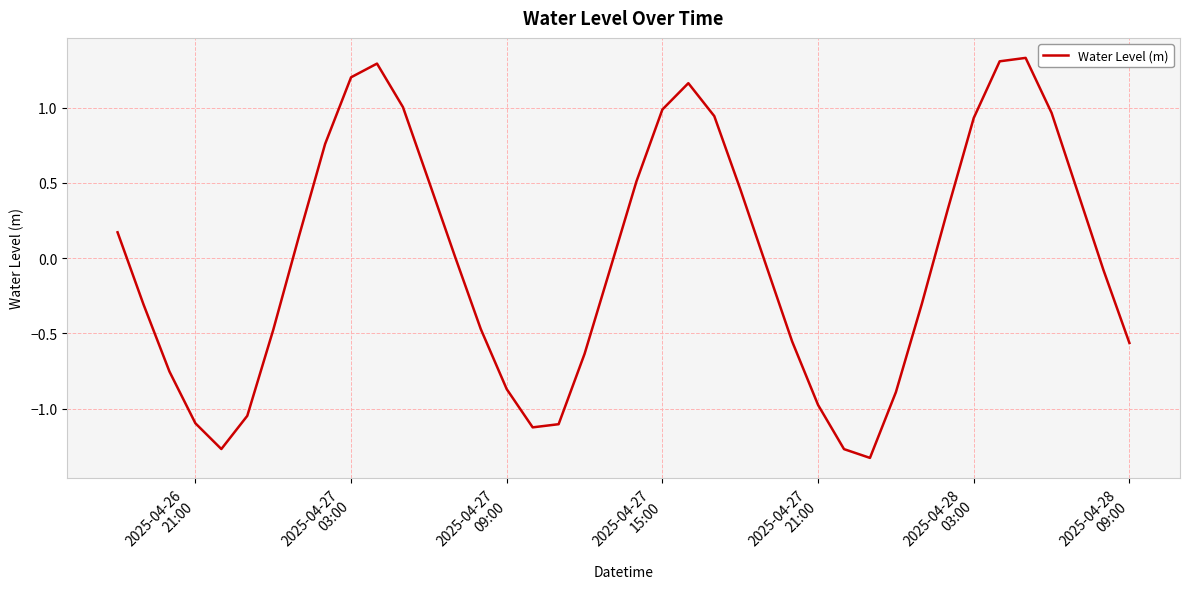

What is the difference between the maximum and minimum values?

2.7